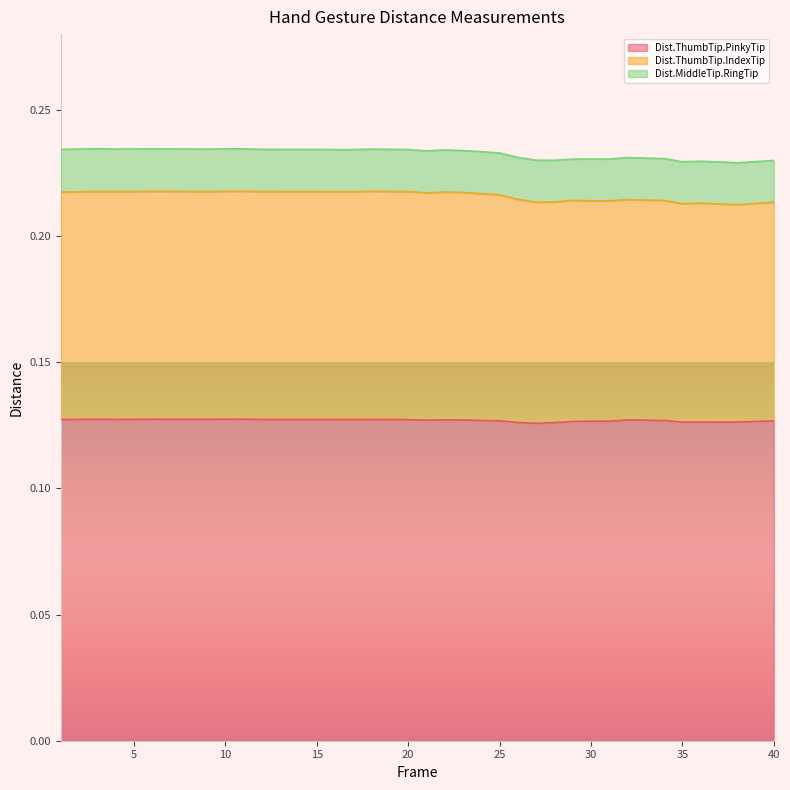

Which category has the lowest value across all series?

27